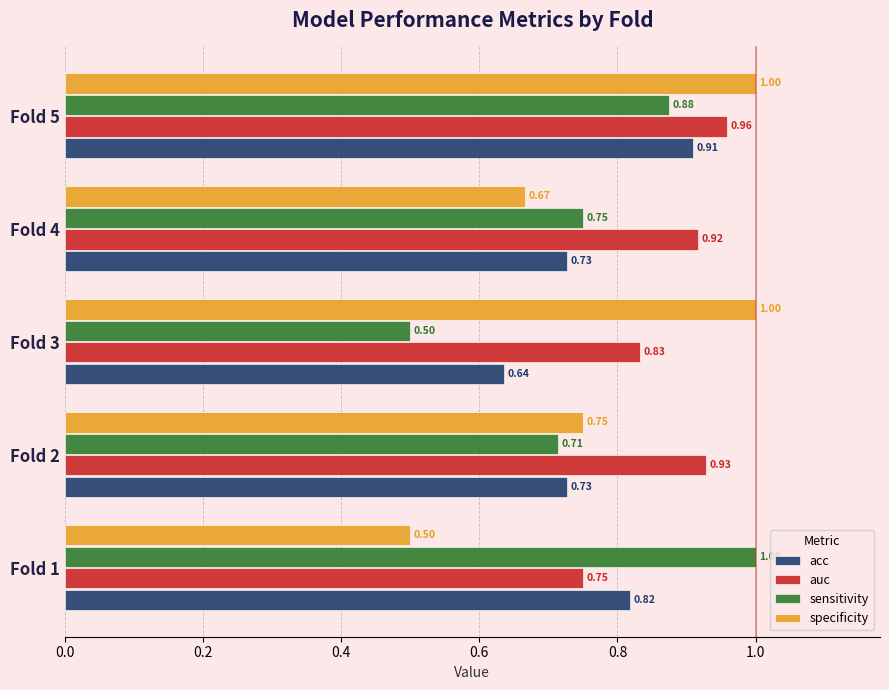

At how many categories does at least one series exceed 0?

5